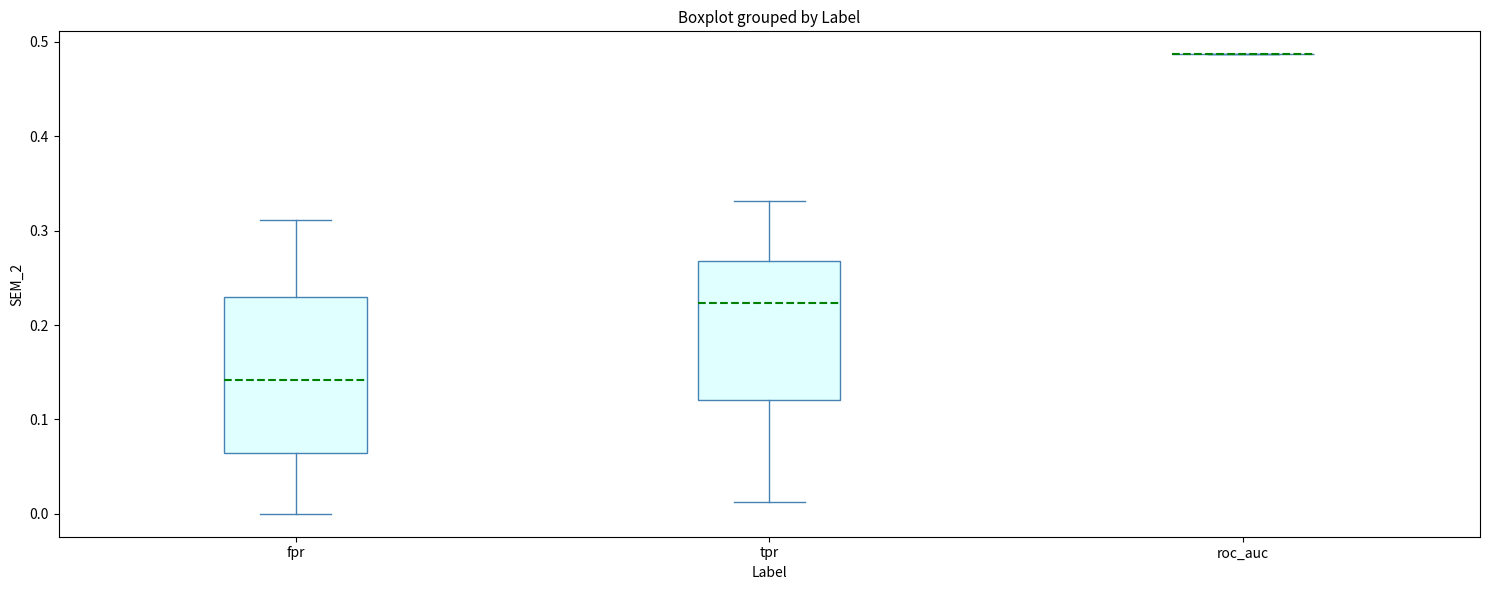

Where is the upper edge of the box for fpr on the y-axis? The values are not printed on the chart, so give them approximately, as read against the axis.

0.23